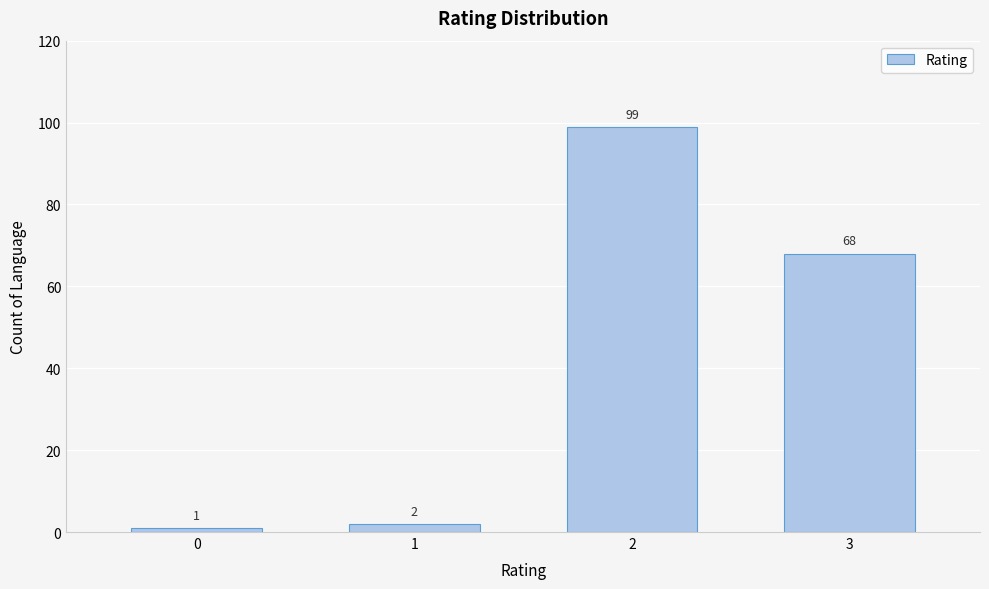

Reading right to left, what are all the values shown in this chart?

3=68	2=99	1=2	0=1